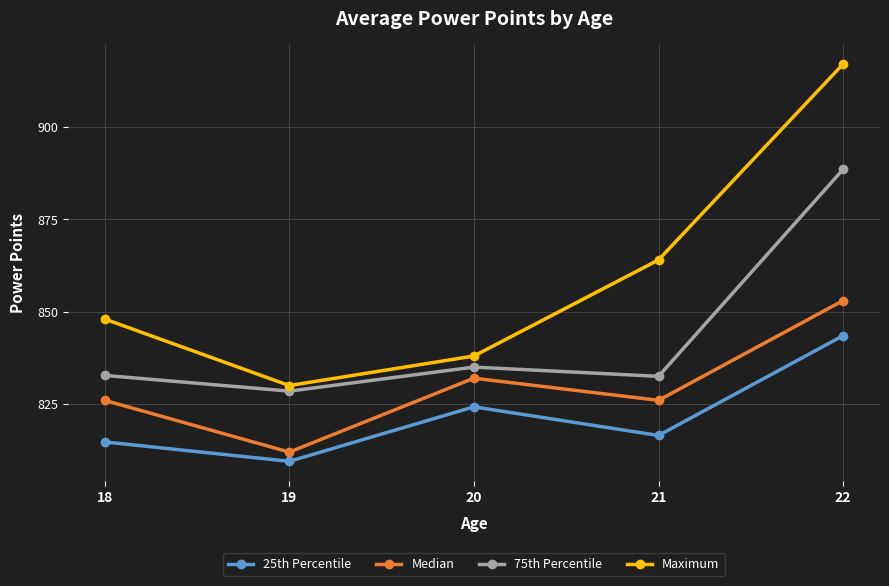

The value of 25th Percentile at 21 is 816.5. True or false?

True